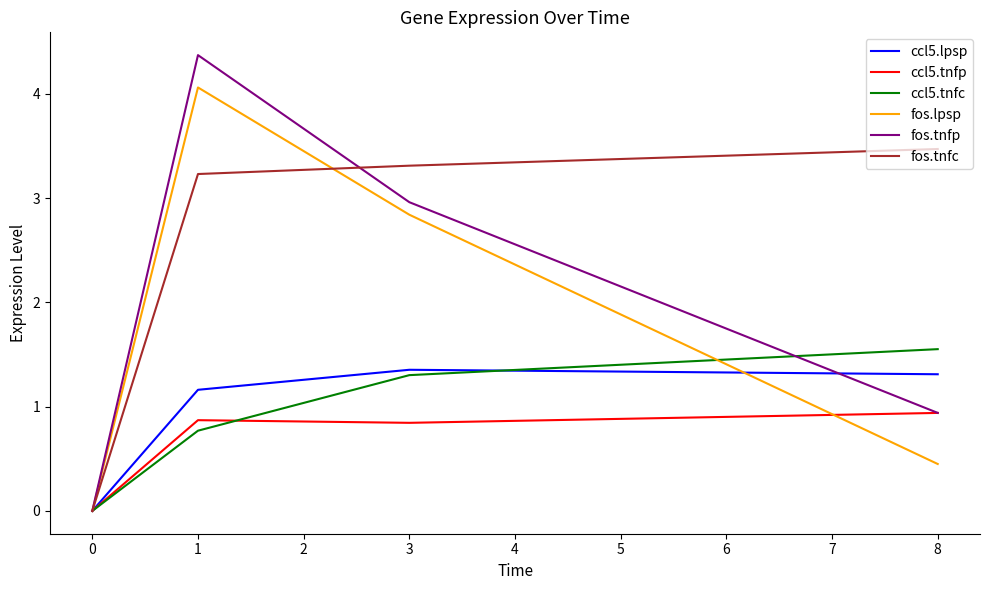

What are all the series names shown in the legend?

ccl5.lpsp, ccl5.tnfp, ccl5.tnfc, fos.lpsp, fos.tnfp, fos.tnfc